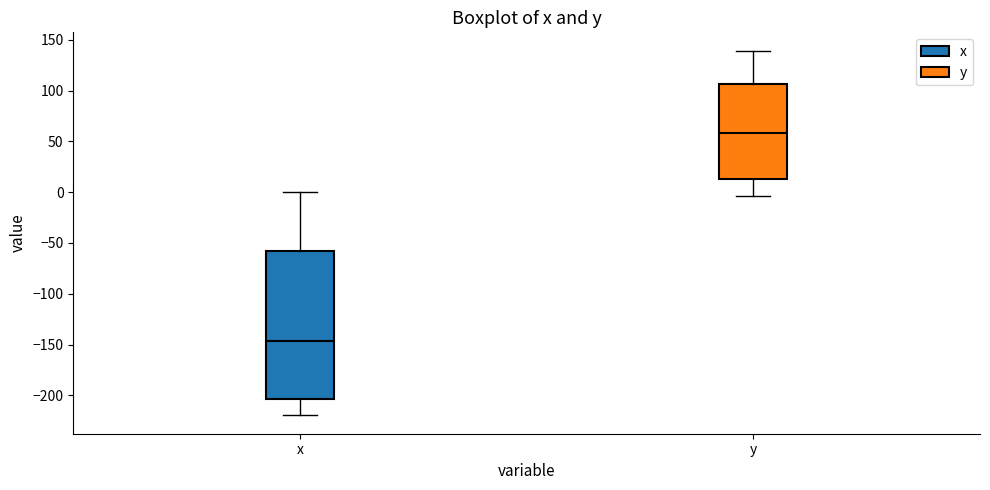

Which box is the tallest, from its lower edge to its upper edge?

x